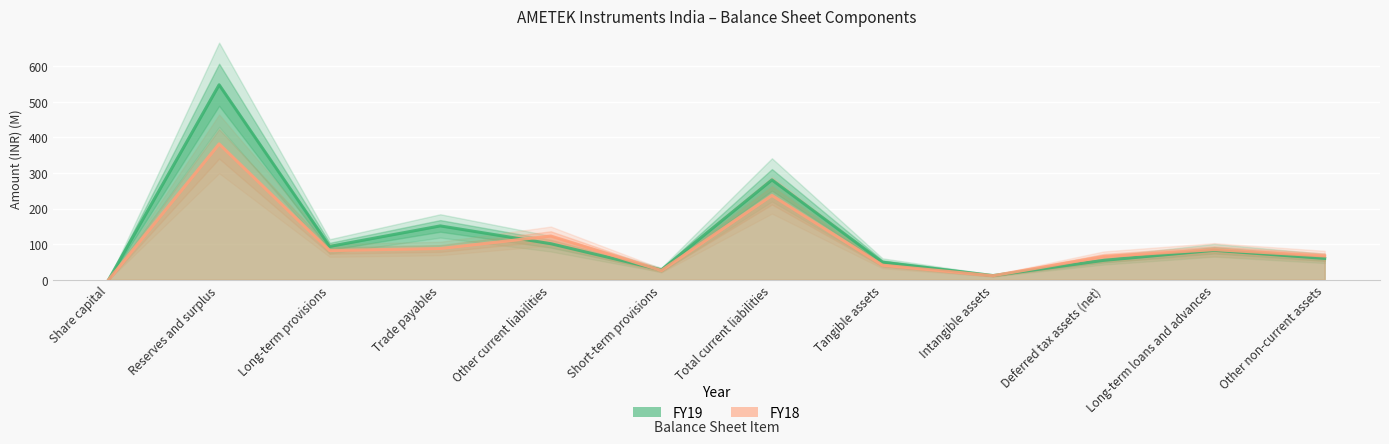

What is the average value of the FY19 series?

121.9